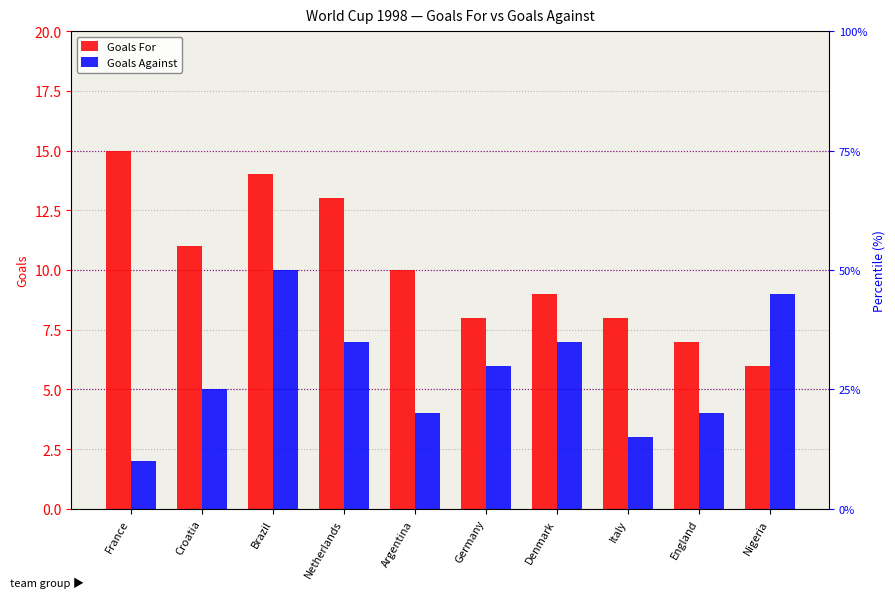

Where is Goals For nearest to the value 10?

Argentina